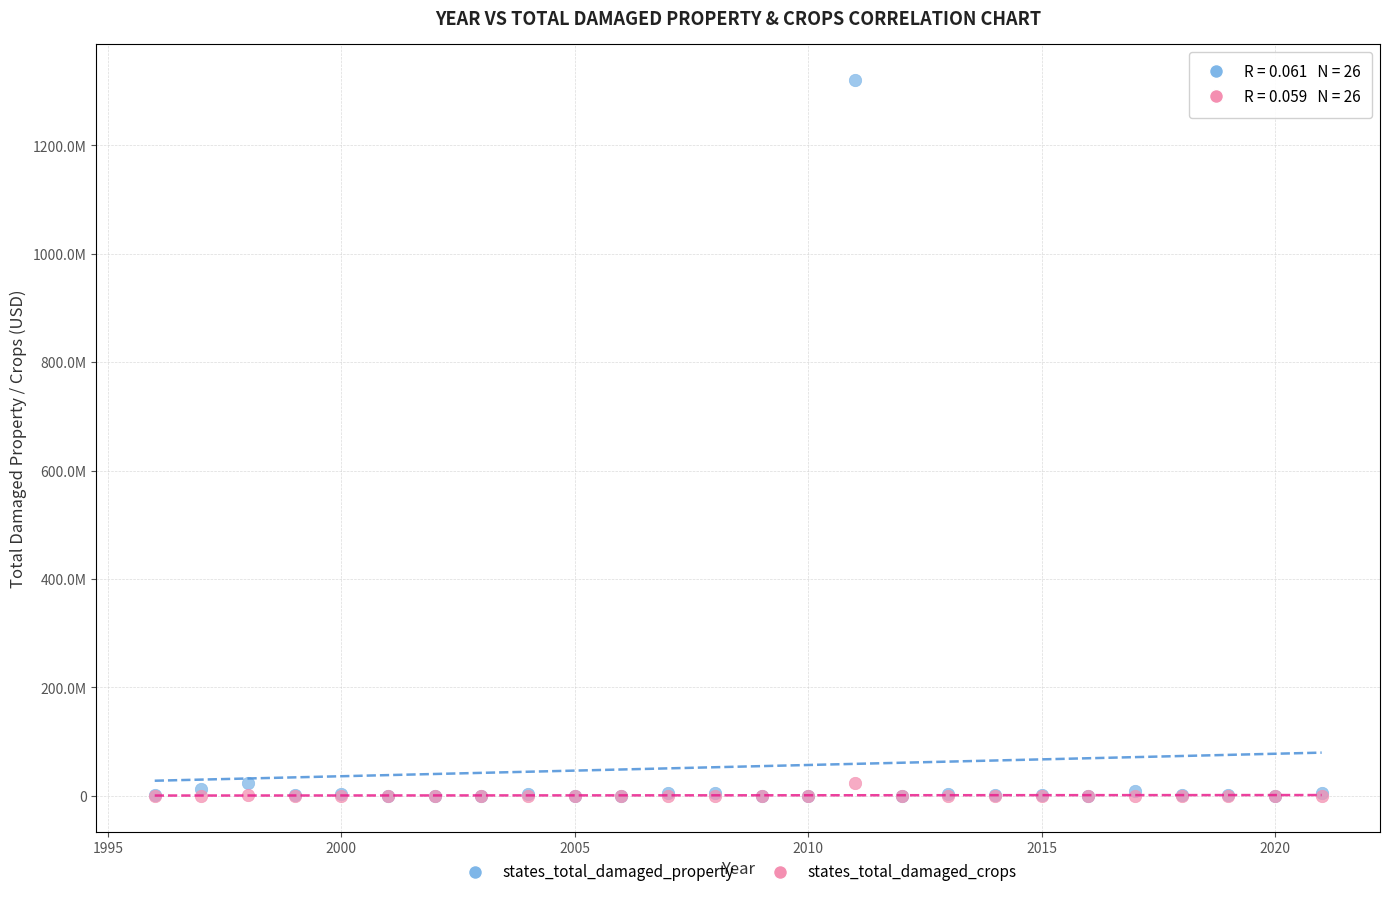

What are all the series names shown in the legend?

states_total_damaged_property, states_total_damaged_crops